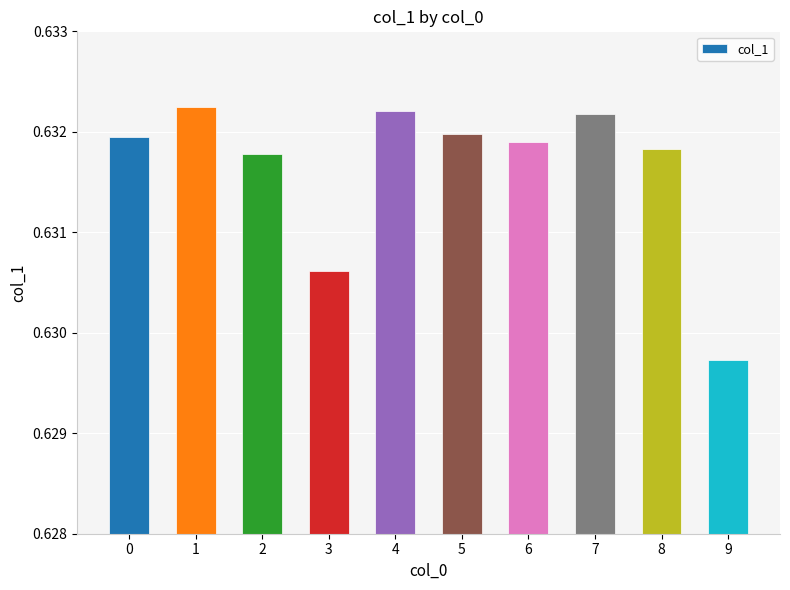

True or false: the data shows 0.9 at 7.

False